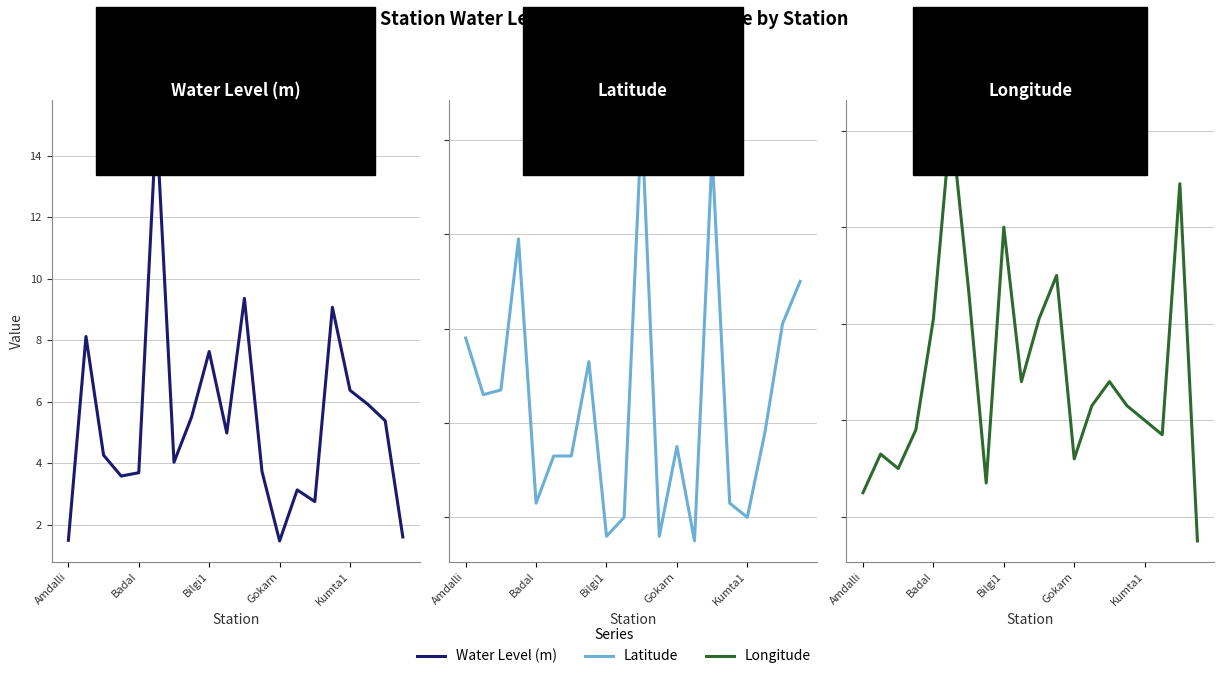

The Water Level (m) series shows 2.3 at Bilgi1. True or false?

False